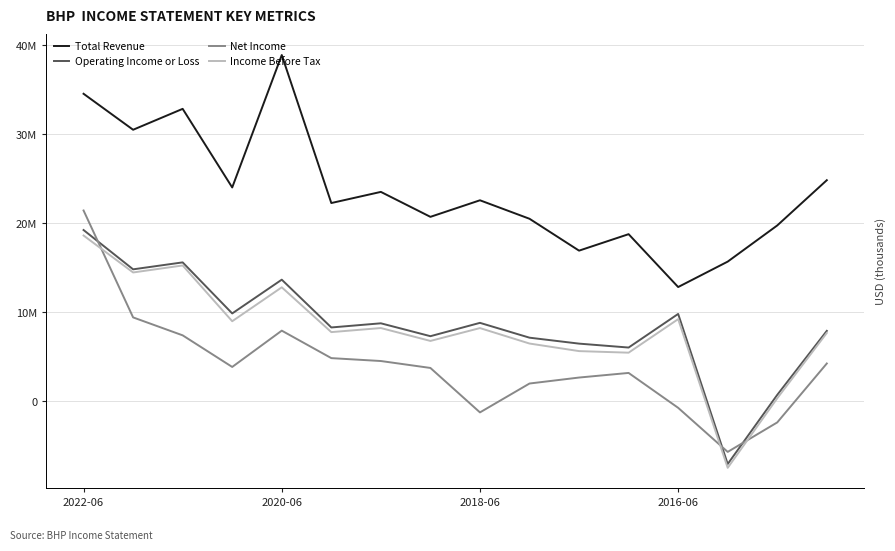

True or false: Income Before Tax and Operating Income or Loss cross at least once.

False